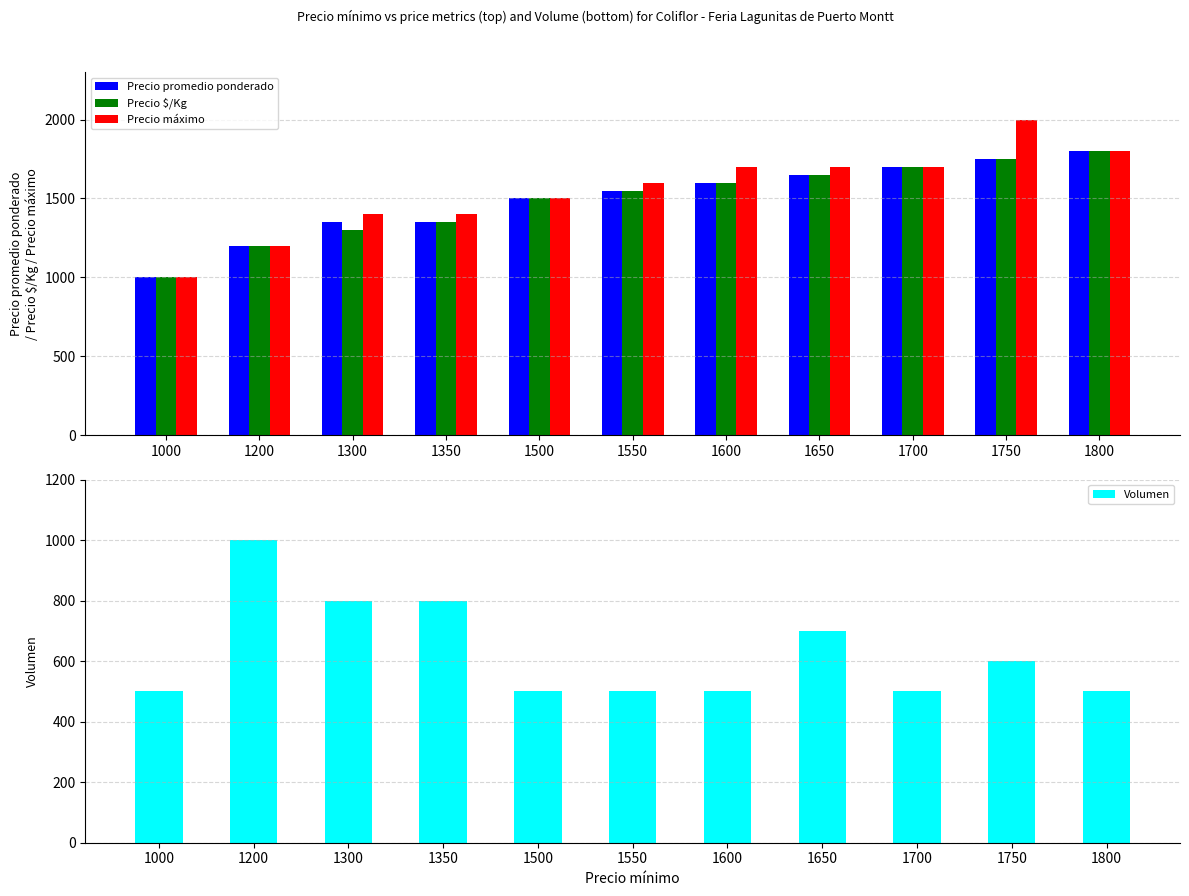

At which category is the sum across all series the highest?

1750